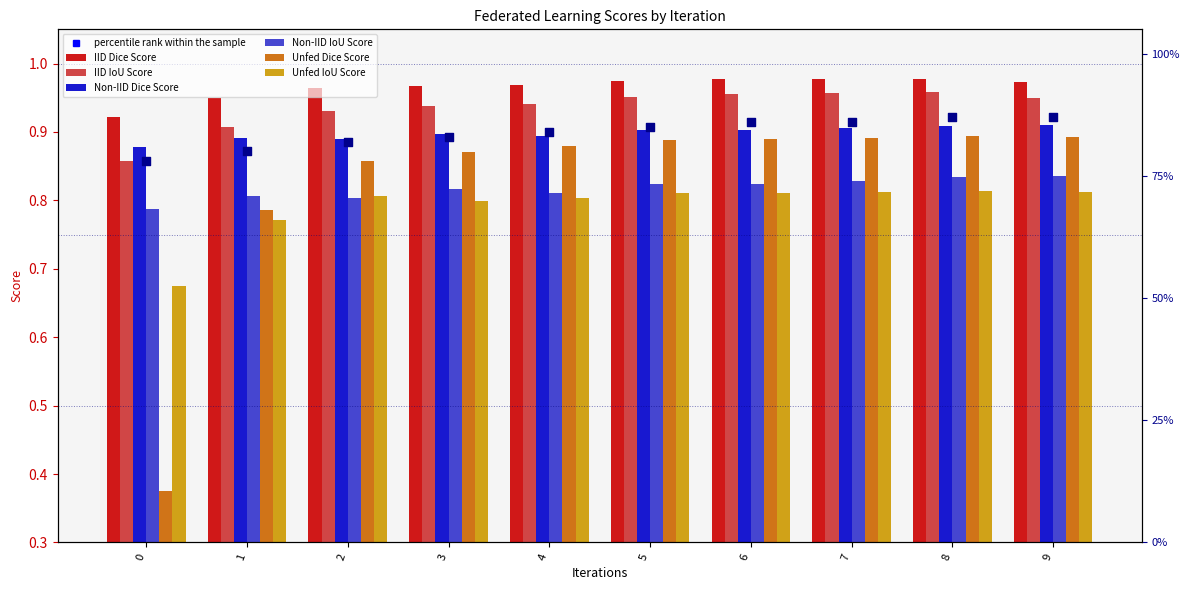

Which series contains the highest Y value?

IID Dice Score